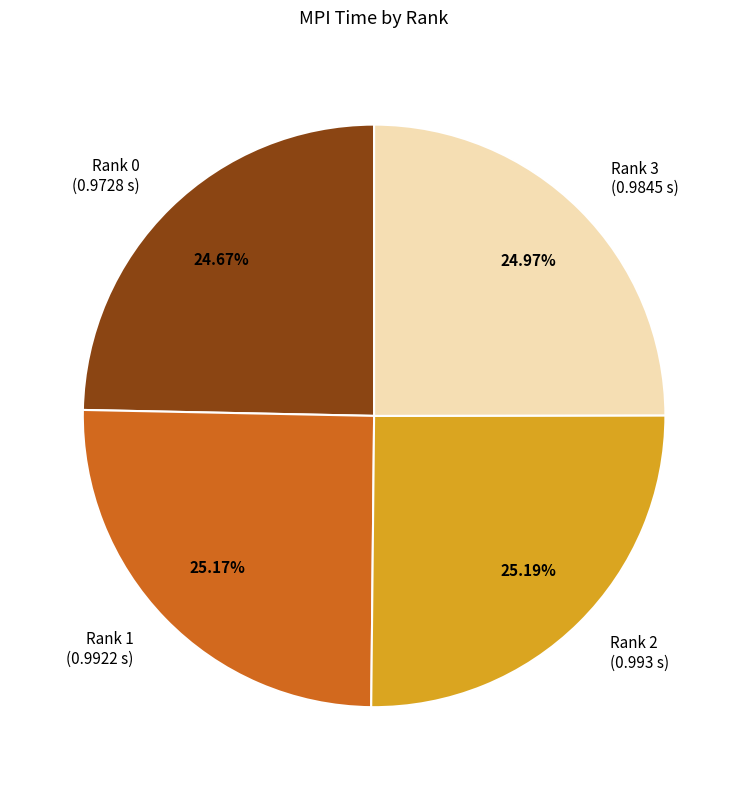

Is there a majority slice in this chart?

No